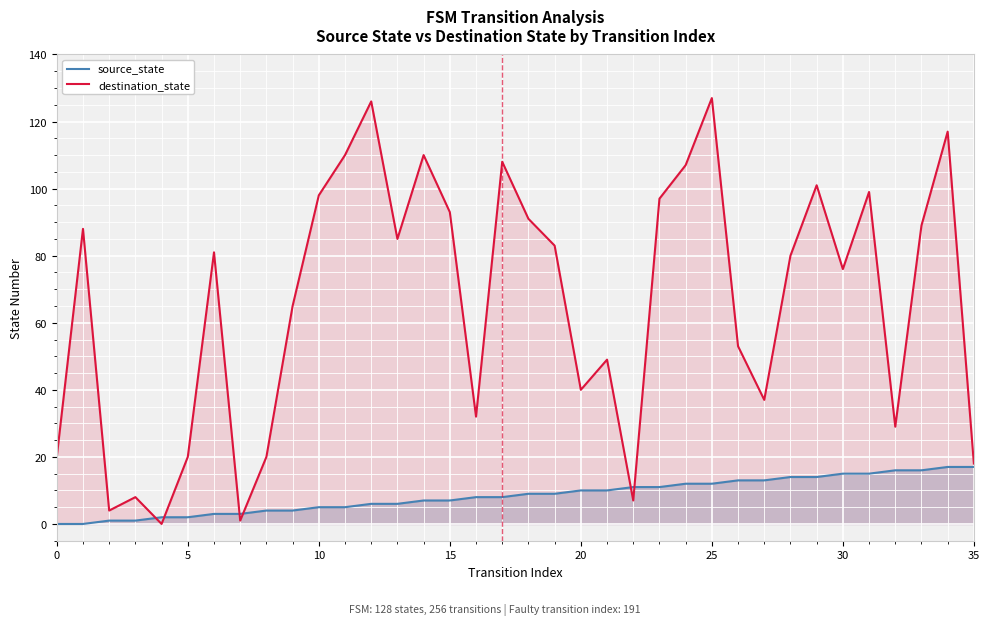

At how many categories does at least one series exceed 34?

25